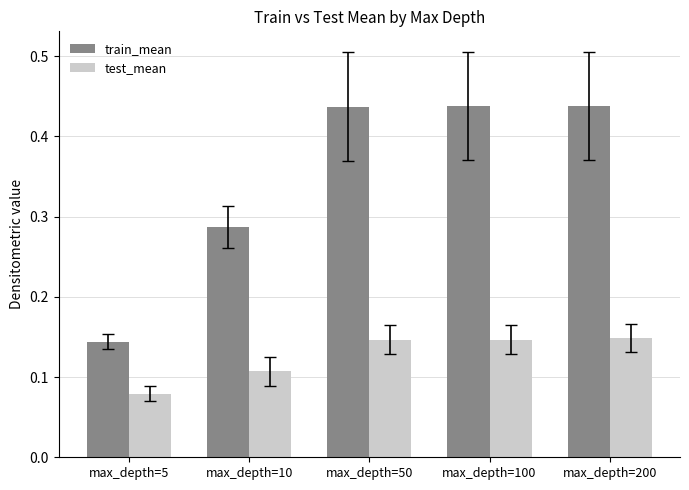

How many bars are there in each group?

2